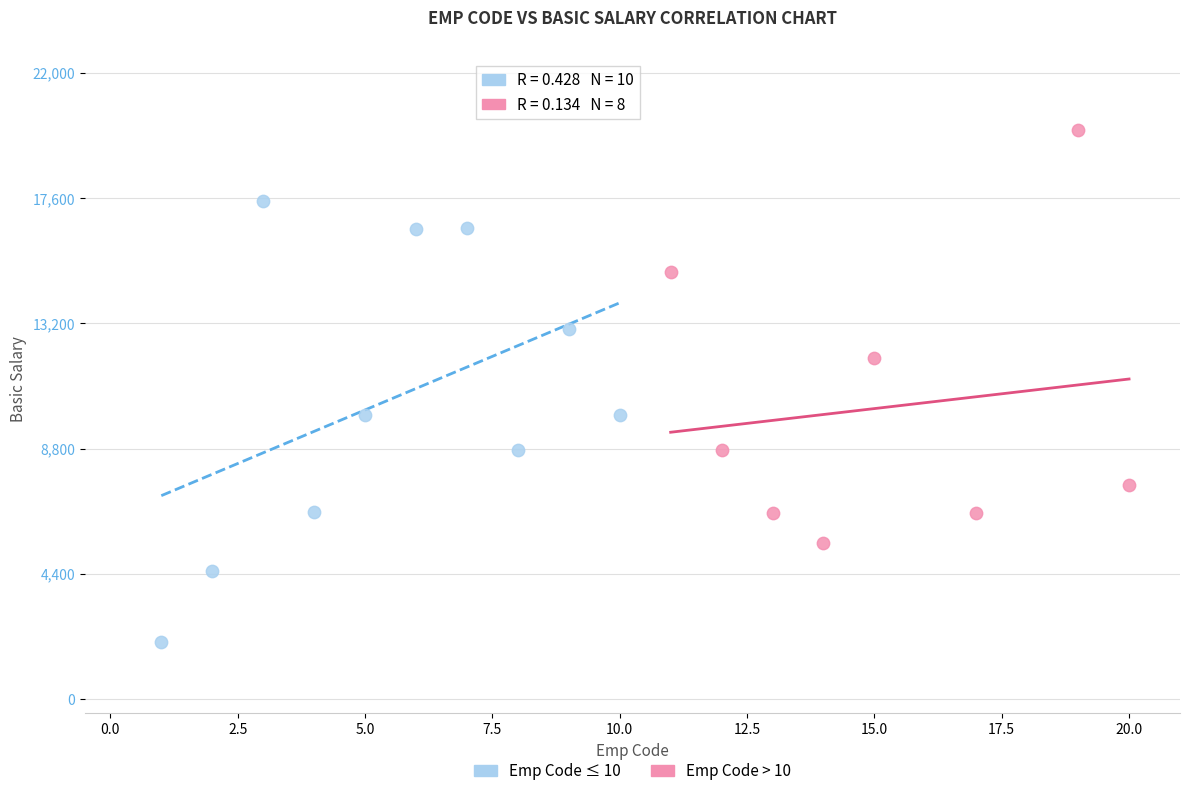

Which series contains the highest Y value?

Emp Code > 10